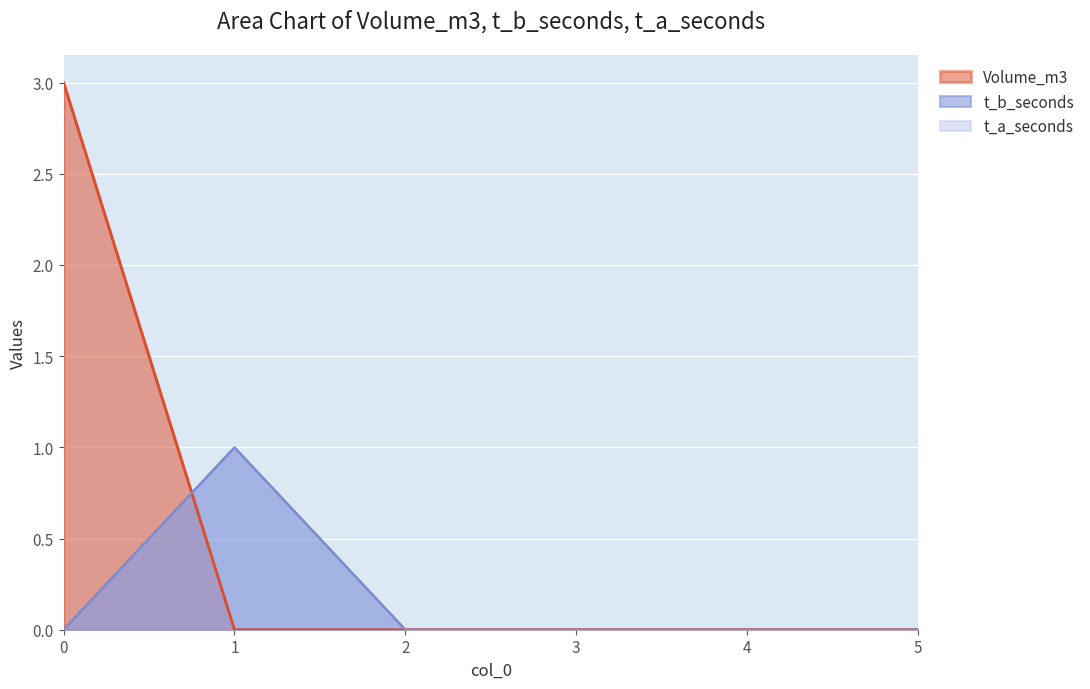

List the series in order of their peak value, lowest first.

t_b_seconds, t_a_seconds, Volume_m3